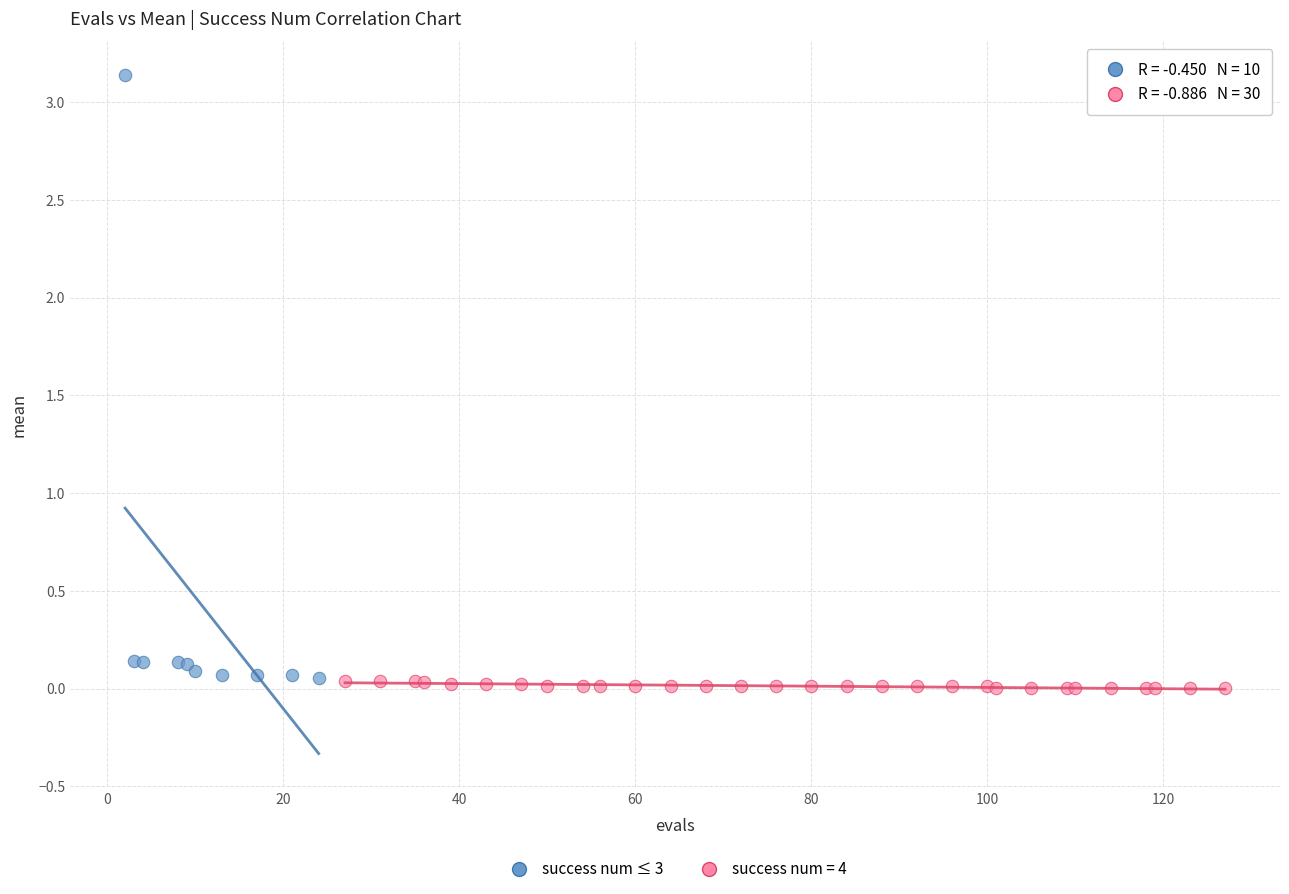

Which series has the largest Y range (max minus min)?

success num ≤ 3